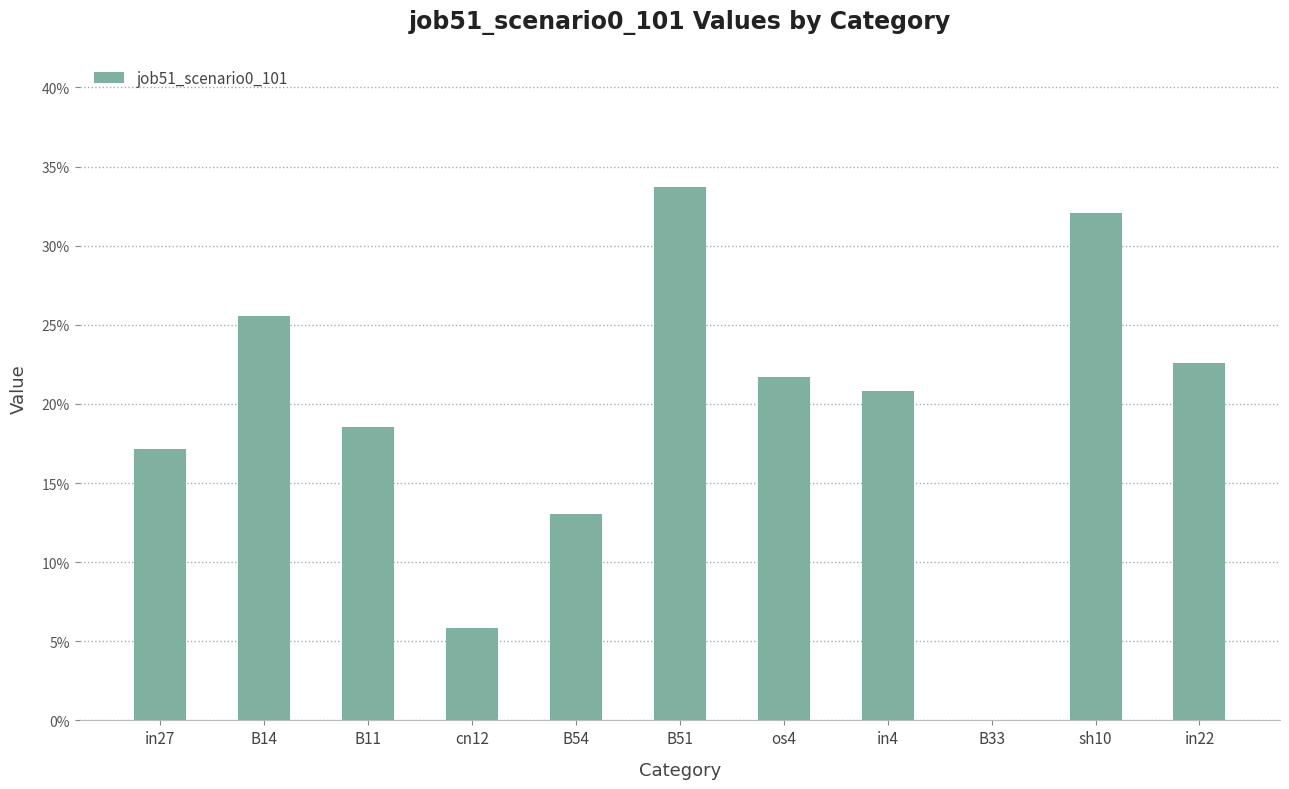

Reading left to right, list all the values displayed in this chart.

in27=0.2	B14=0.3	B11=0.2	cn12=0.1	B54=0.1	B51=0.3	os4=0.2	in4=0.2	B33=0.0	sh10=0.3	in22=0.2